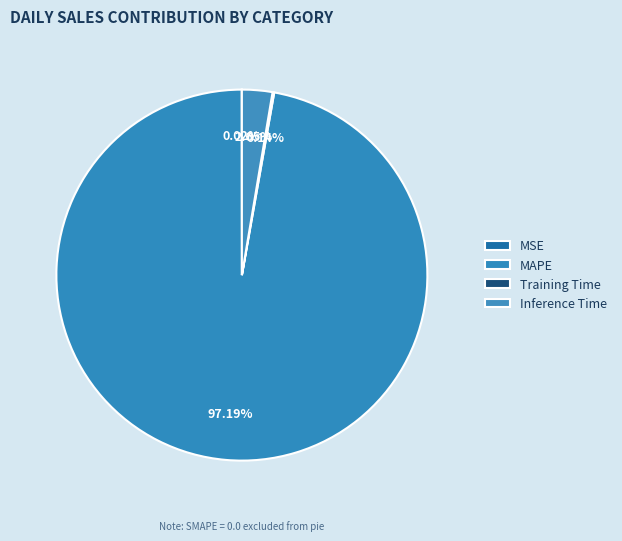

Which slice is the largest?

MAPE